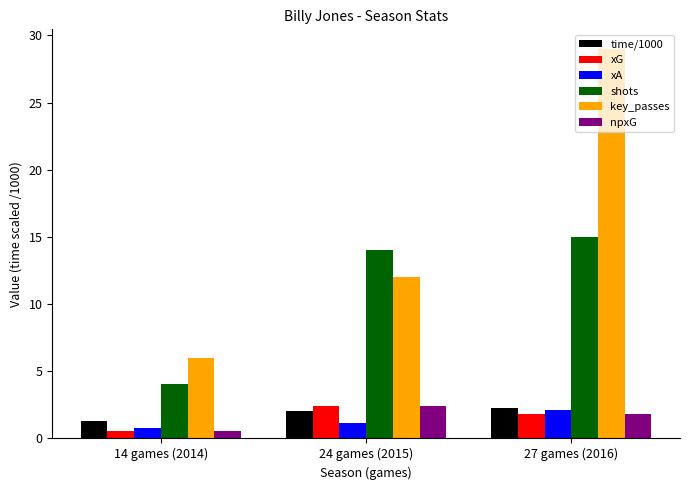

What position from the right is 27 games (2016)?

1